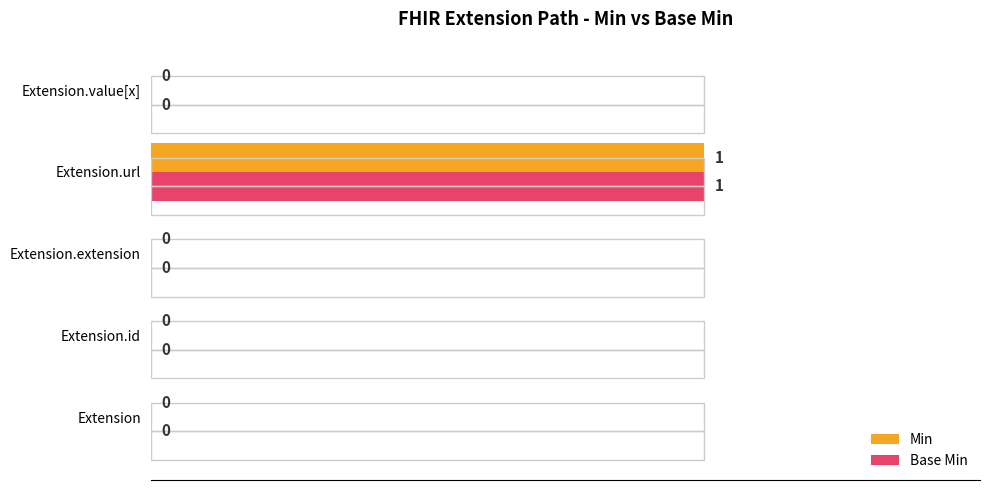

Reading right to left, transcribe all the data shown in this chart.

Min: 0	1	0	0	0
Base Min: 0	1	0	0	0